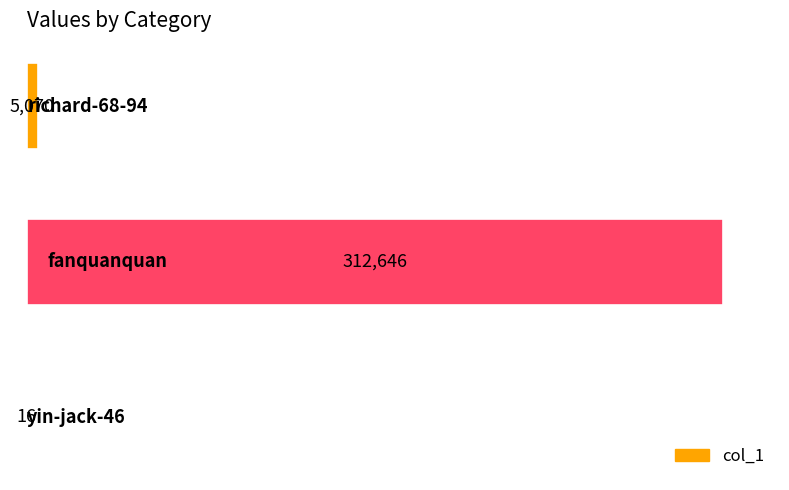

What is the sum of all values?

317732